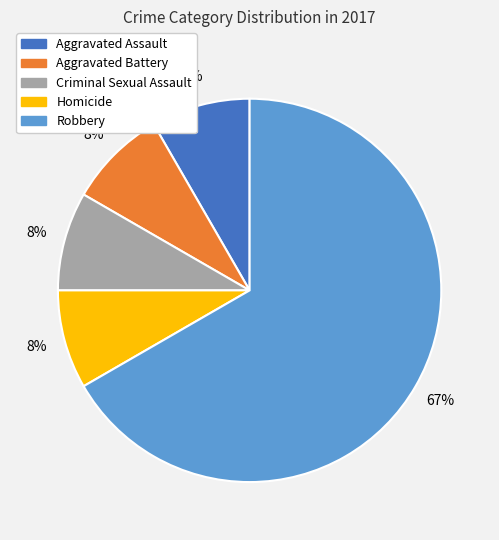

To the nearest percent, what is the average slice percentage?

20%